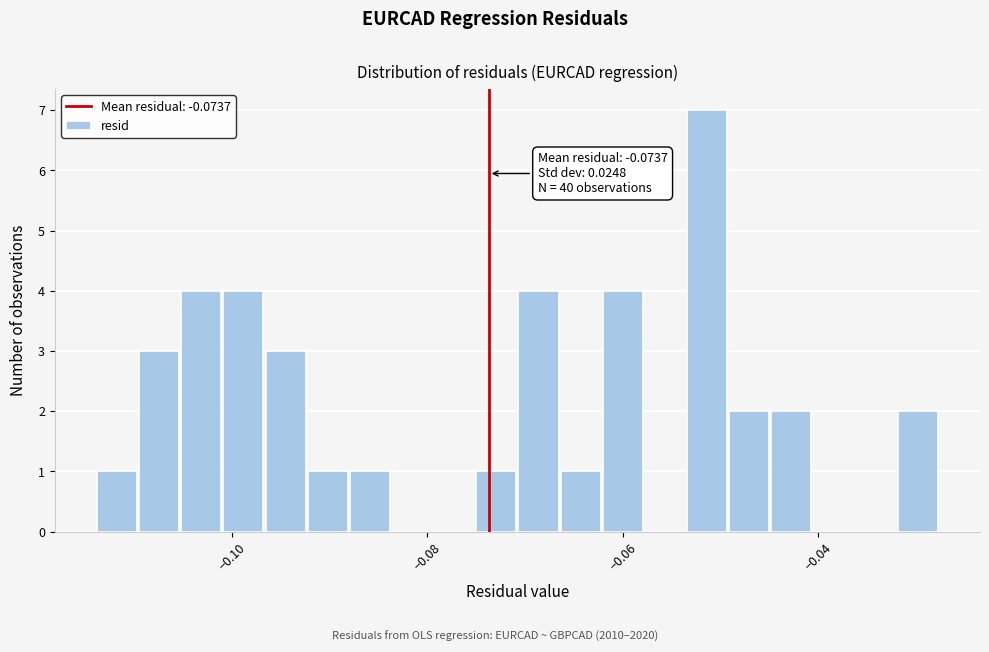

Read against the x-axis, roughly where is the centre of the tallest bar?

-0.052